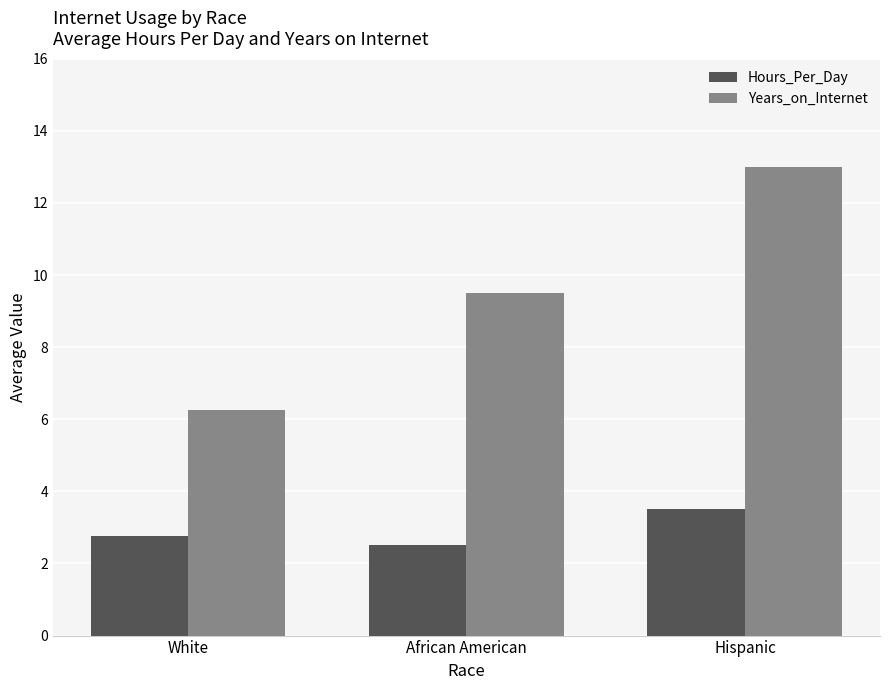

Which category has the highest value across all series?

Hispanic